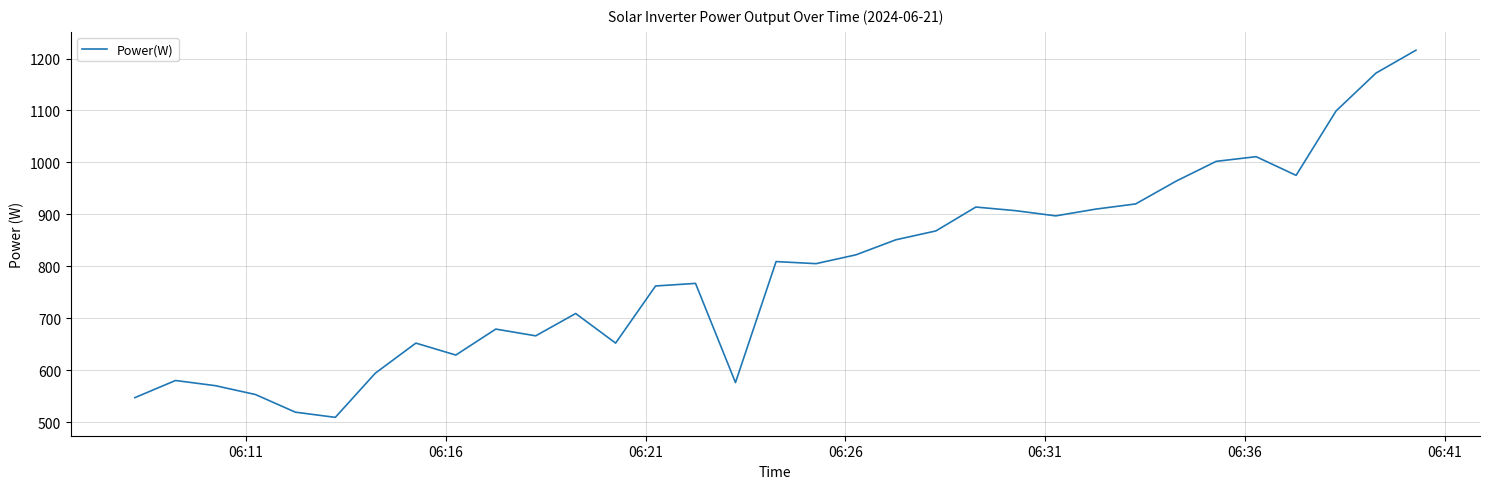

What is the difference between the maximum and minimum values?

707